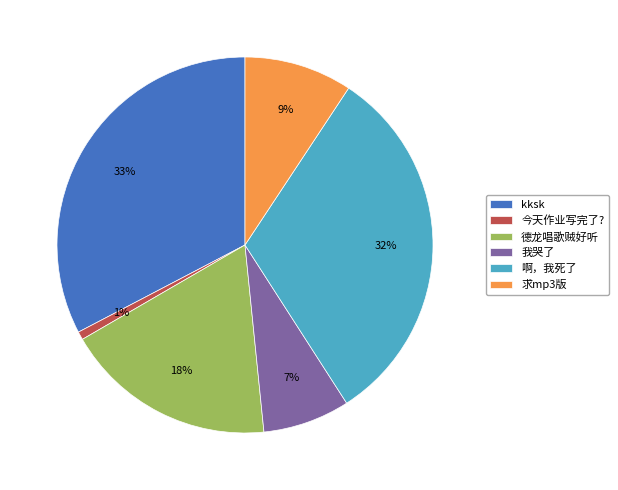

To the nearest percent, what portion does 德龙唱歌贼好听 represent?

18%